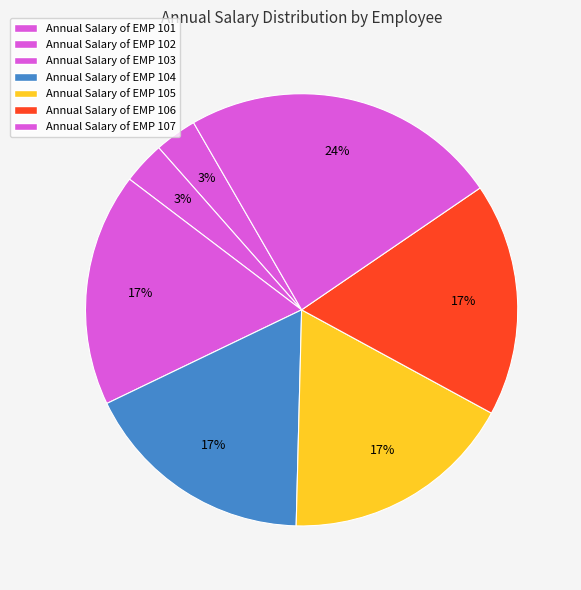

Does any single category account for the majority?

No